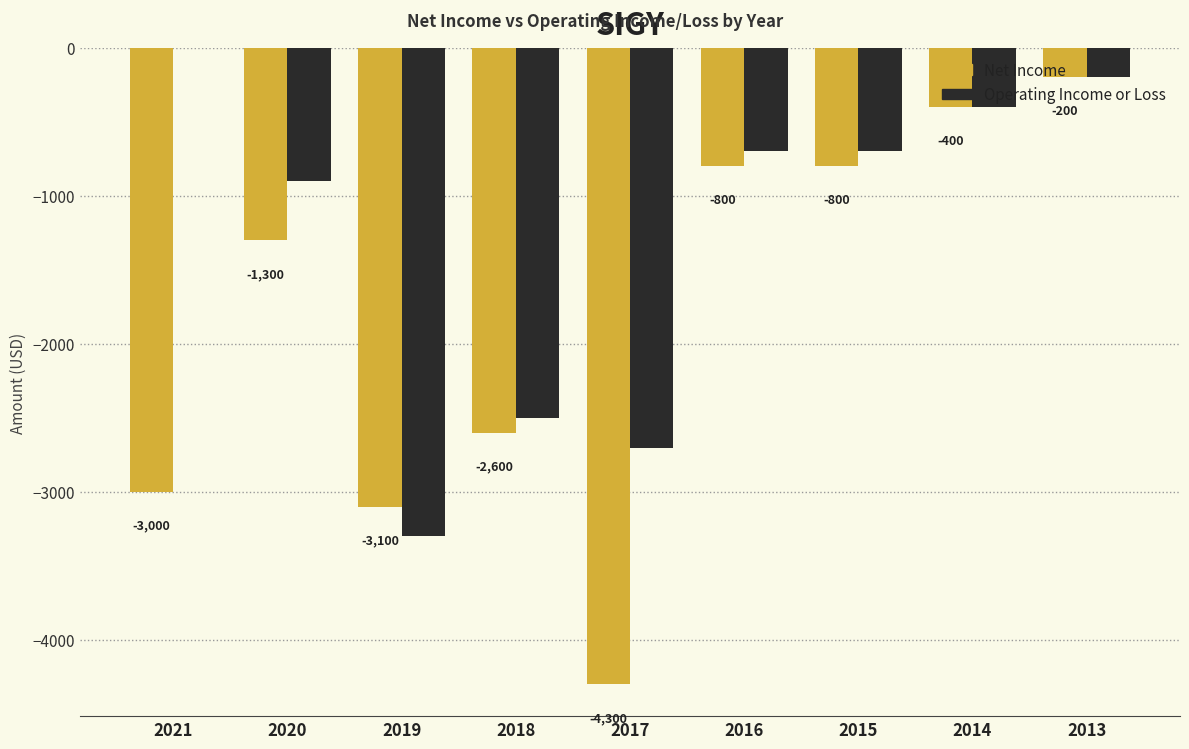

Where is Operating Income or Loss nearest to the value -1650?

2020